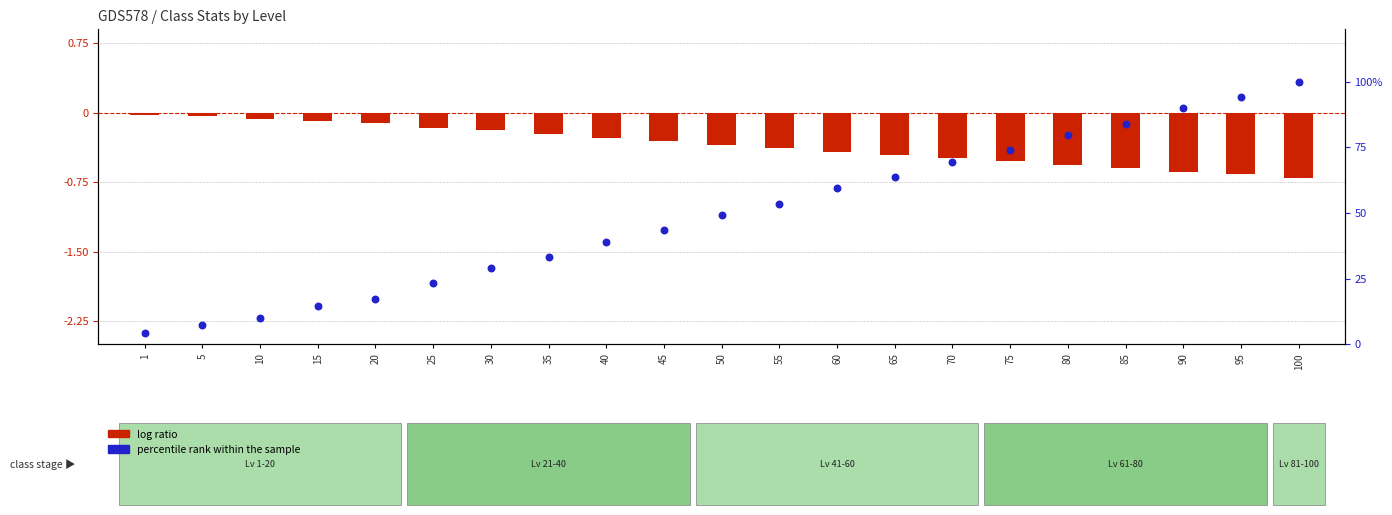

What is the total value across all series at 55?

53.2